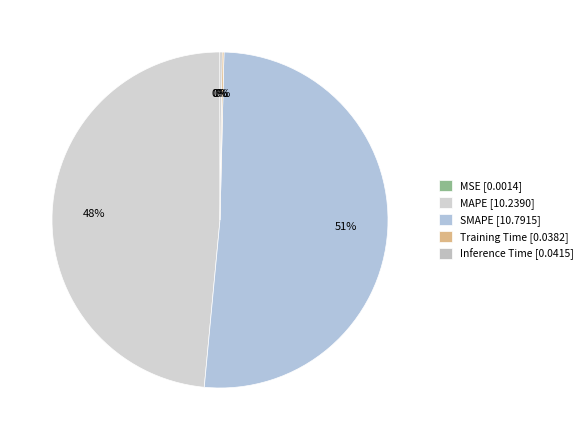

Which slice represents more than half of the pie?

SMAPE